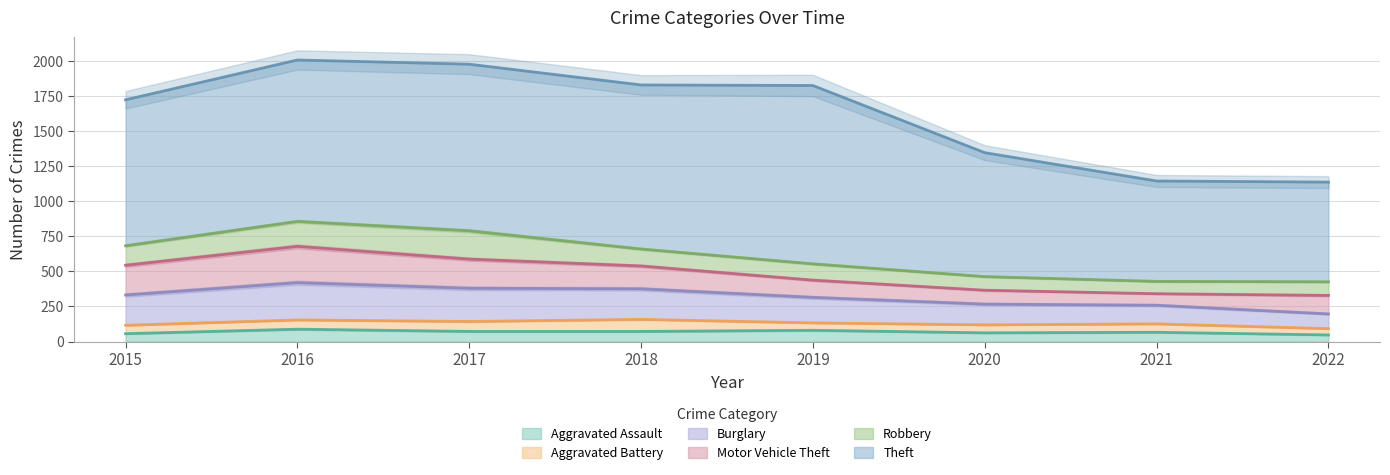

What is the sum of the Aggravated Assault values at 2016 and 2017?

160